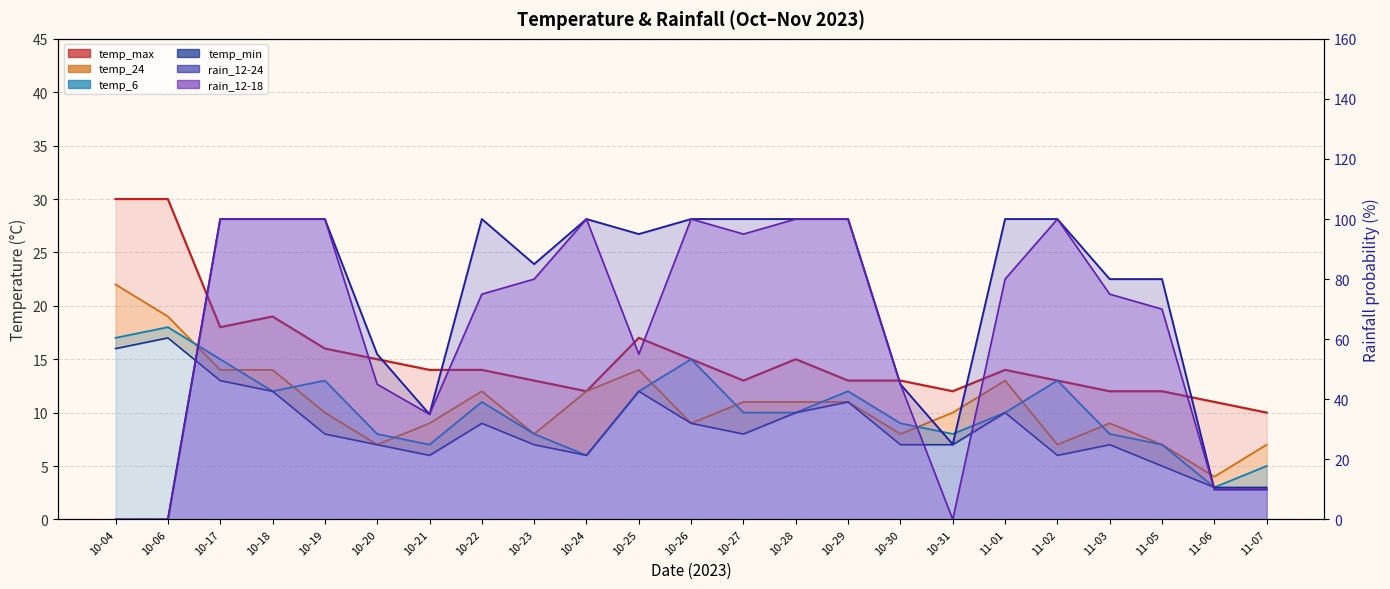

Where is the first local maximum for temp_max?

10-18